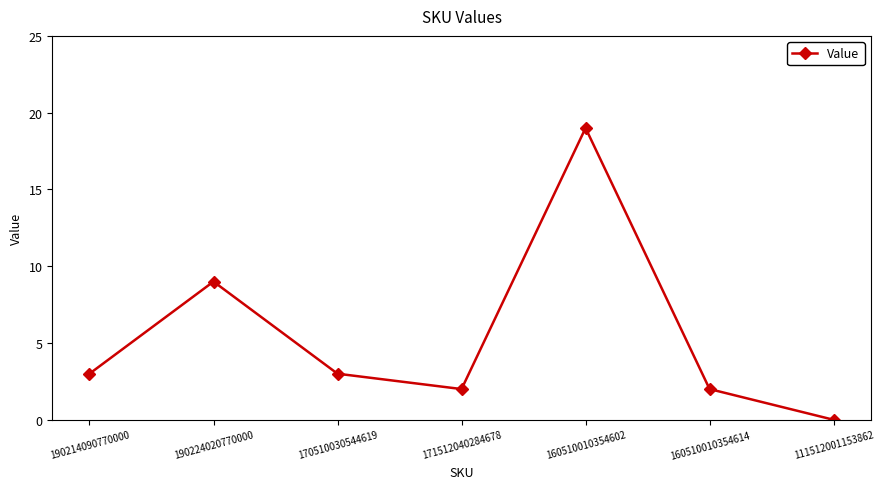

Which has a higher value, 170510030544619 or 190224020770000?

190224020770000